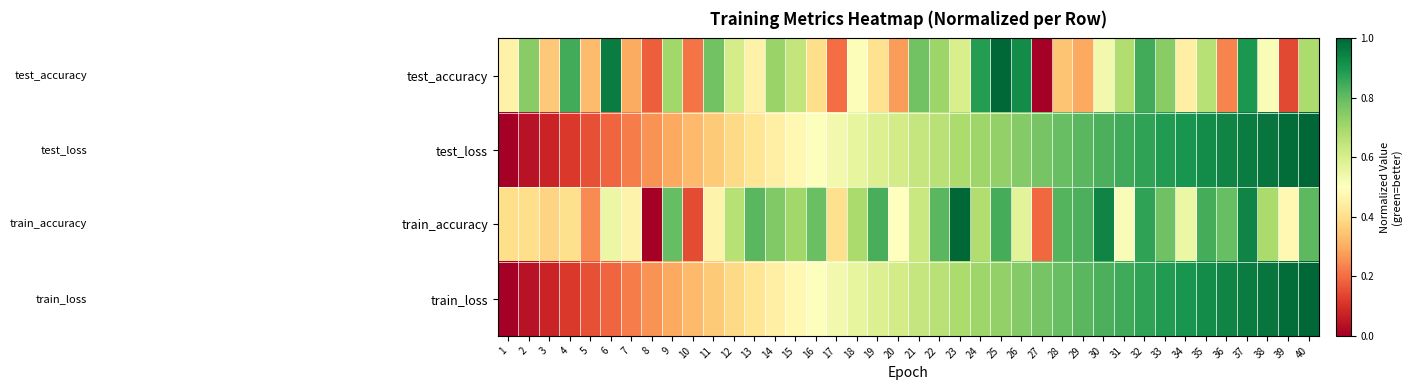

At 3, list the series in order from smallest to largest.

test_loss, train_loss, test_accuracy, train_accuracy